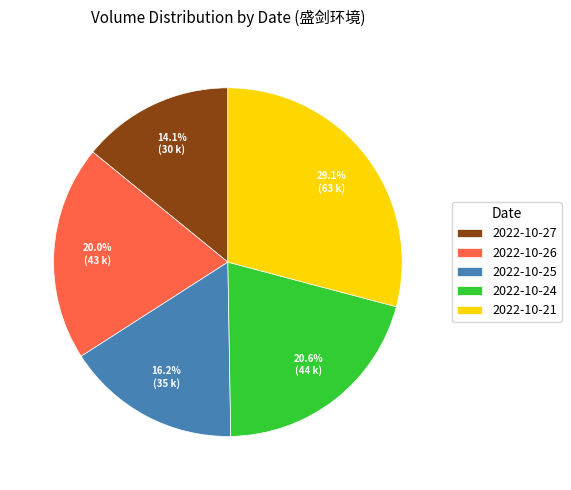

Which category has the biggest portion of the pie?

2022-10-21